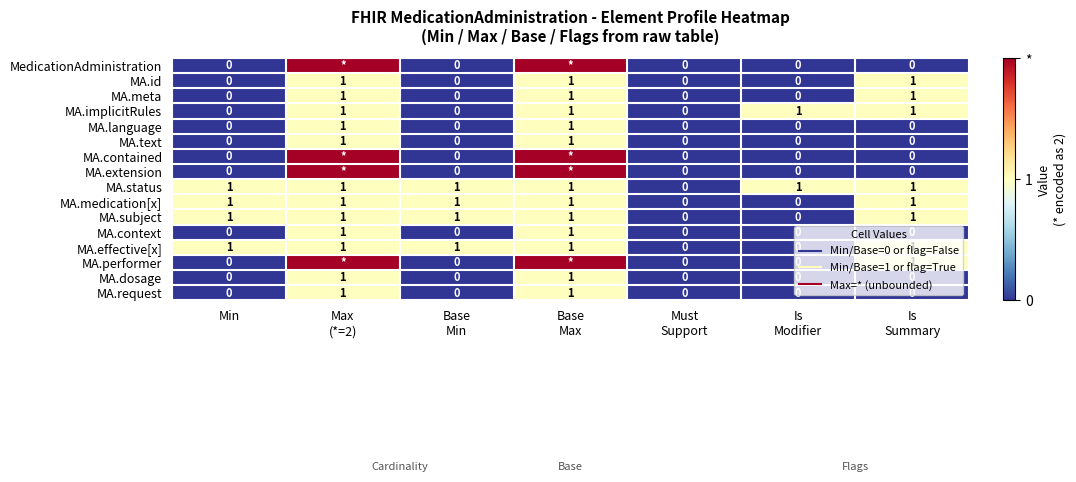

Rank the categories by MA.text value from highest to lowest.

Max (*=2), Base Max, Min, Base Min, Must Support, Is Modifier, Is Summary